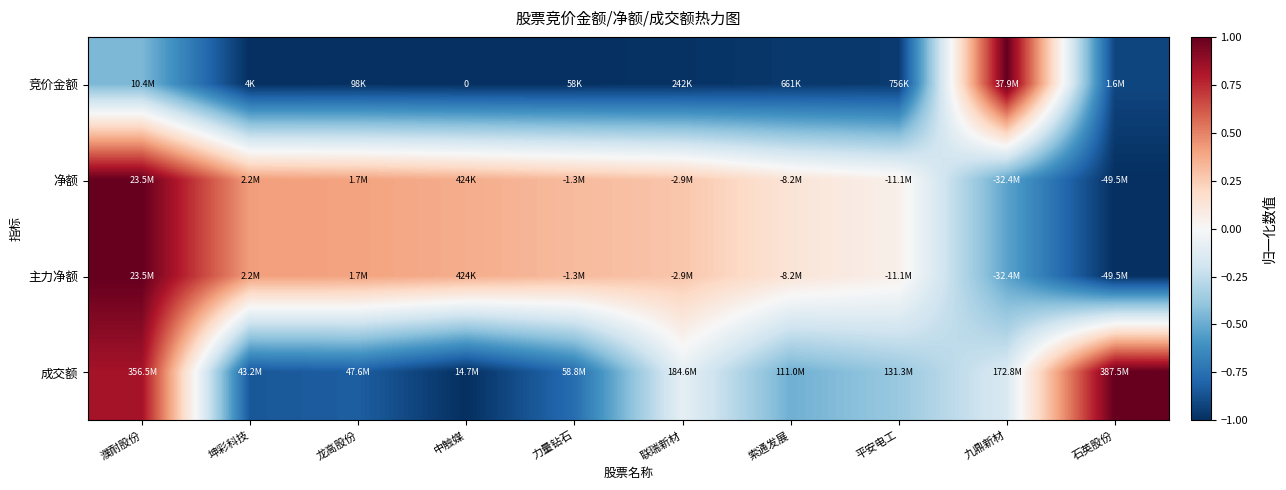

What is the maximum value shown in the chart?

1.0